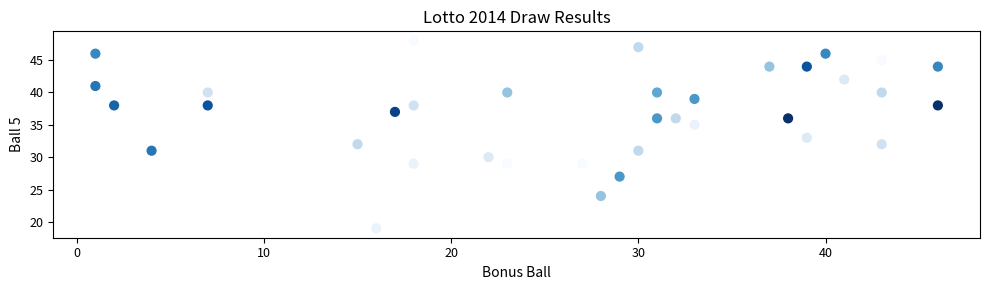

What is the range of X values (max minus min)?

45